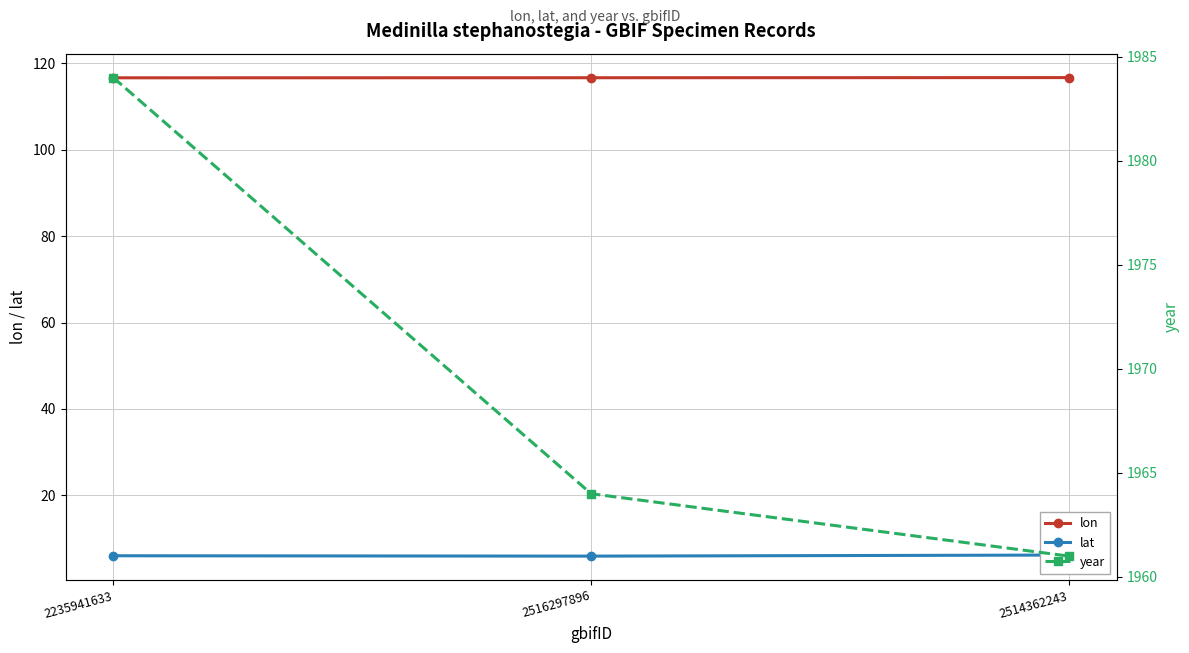

Is this an area chart (filled region under the line)?

No